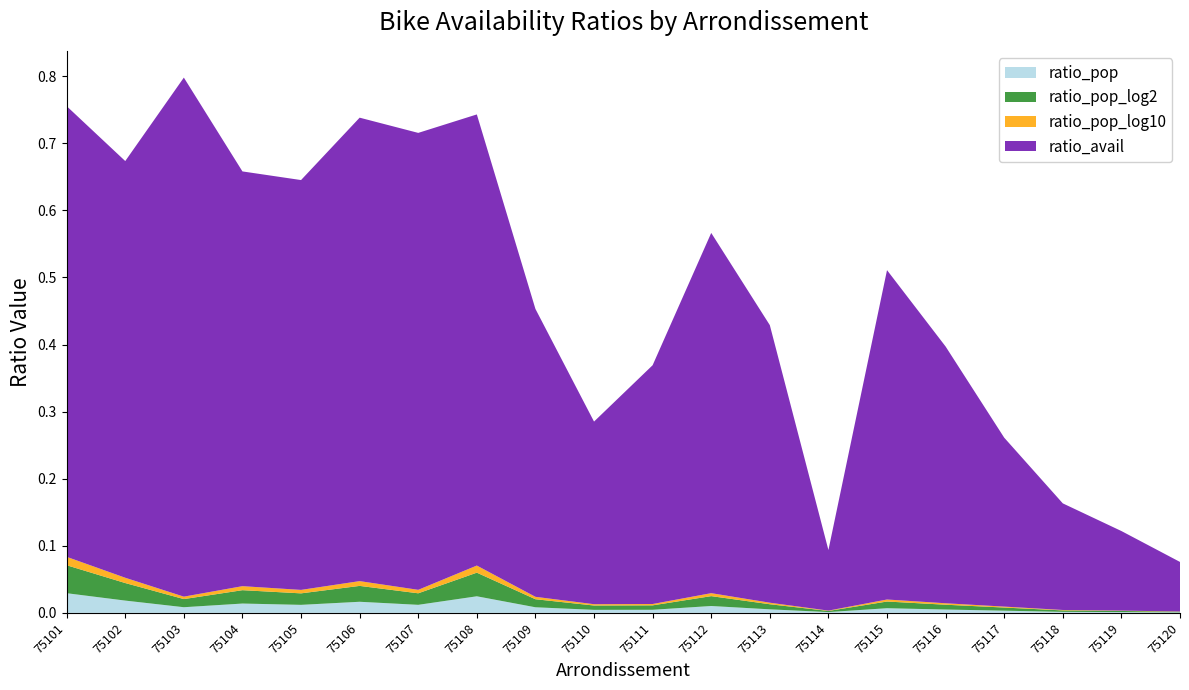

Reading right to left, what are all the values shown in this chart?

ratio_pop: 0.0	0.0	0.0	0.0	0.0	0.0	0.0	0.0	0.0	0.0	0.0	0.0	0.0	0.0	0.0	0.0	0.0	0.0	0.0	0.0
ratio_pop_log2: 0.0	0.0	0.0	0.0	0.0	0.0	0.0	0.0	0.0	0.0	0.0	0.0	0.0	0.0	0.0	0.0	0.0	0.0	0.0	0.0
ratio_pop_log10: 0.0	0.0	0.0	0.0	0.0	0.0	0.0	0.0	0.0	0.0	0.0	0.0	0.0	0.0	0.0	0.0	0.0	0.0	0.0	0.0
ratio_avail: 0.1	0.1	0.2	0.3	0.4	0.5	0.1	0.4	0.5	0.4	0.3	0.4	0.7	0.7	0.7	0.6	0.6	0.8	0.6	0.7